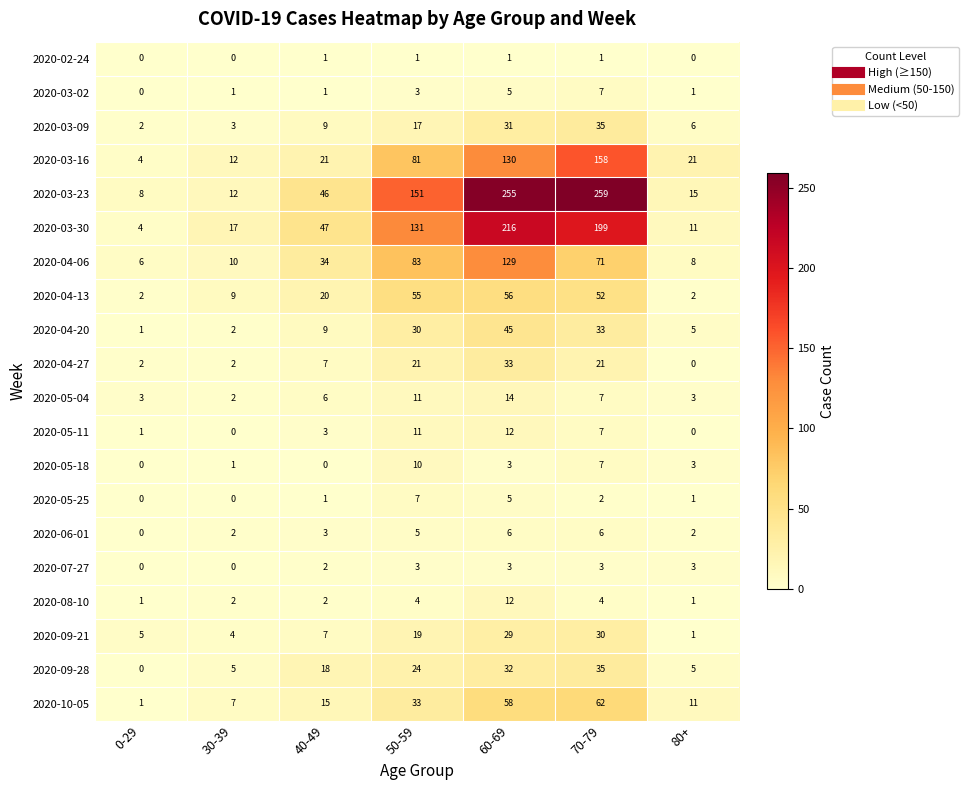

Between 30-39 and 80+, which series saw the biggest shift?

2020-03-16